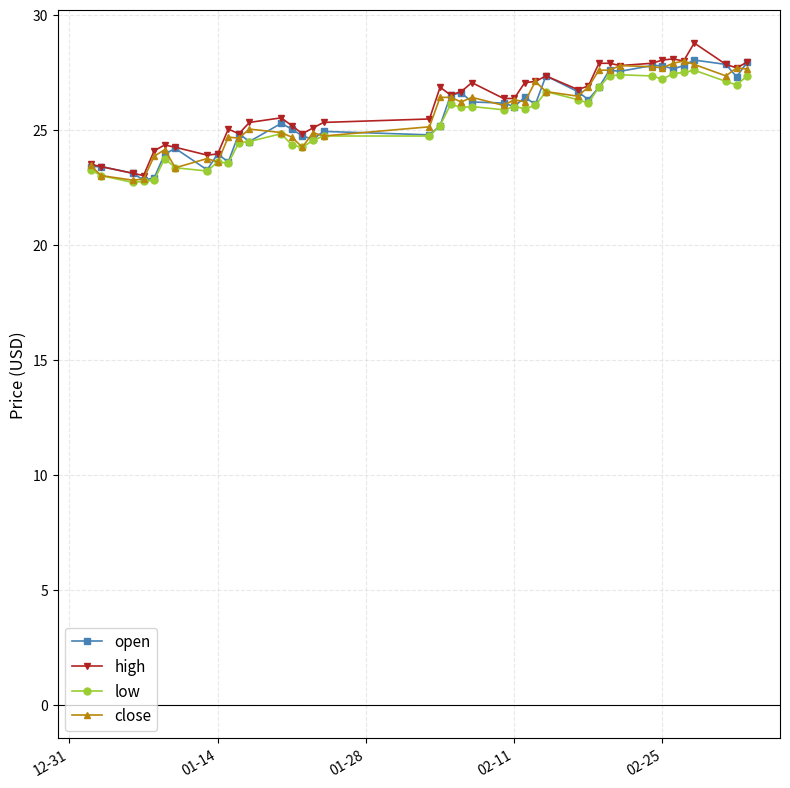

What is the value of the high point at the 34th from the left?

28.0